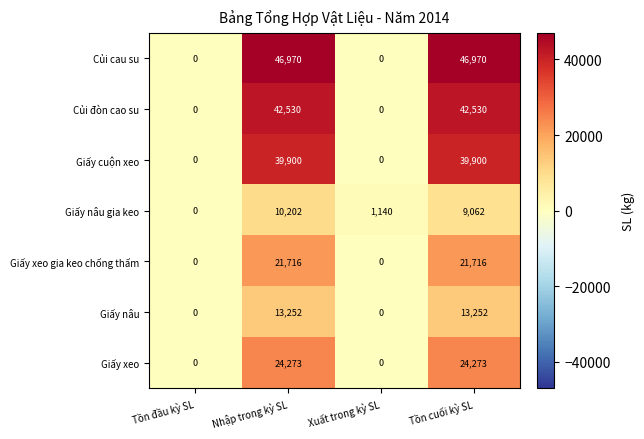

Which series has the largest range (max minus min)?

Củi cau su